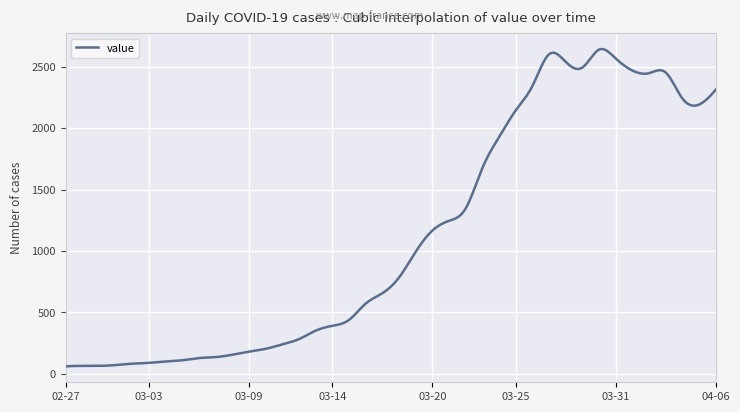

What is the maximum value shown in the chart?

2643.1